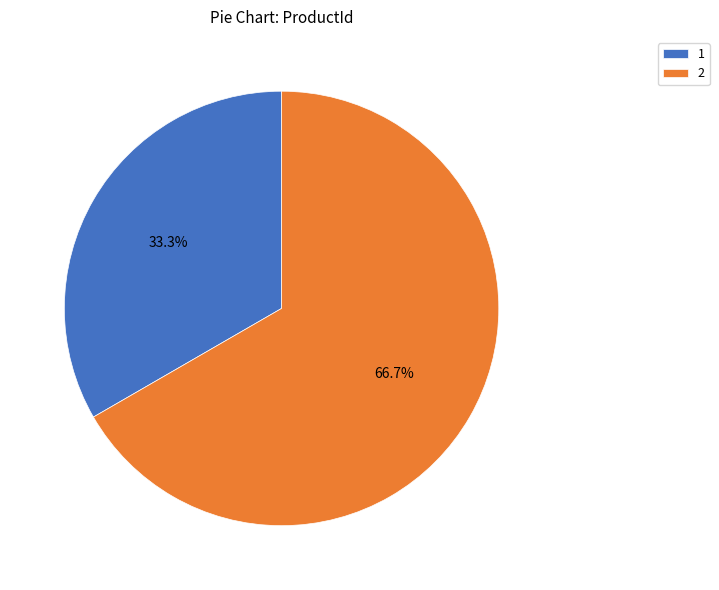

Which category has the smallest portion of the pie?

1